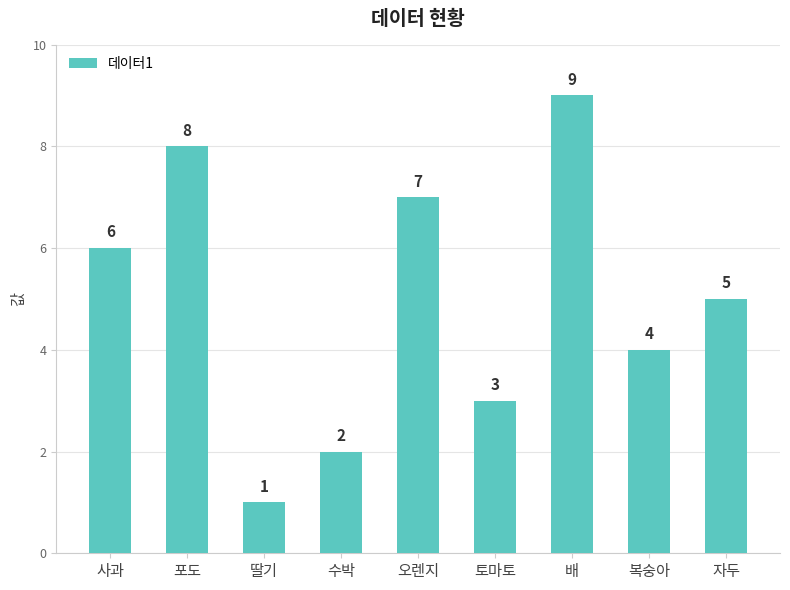

Approximately how many times larger is the value at 수박 compared to 복숭아?

0.5